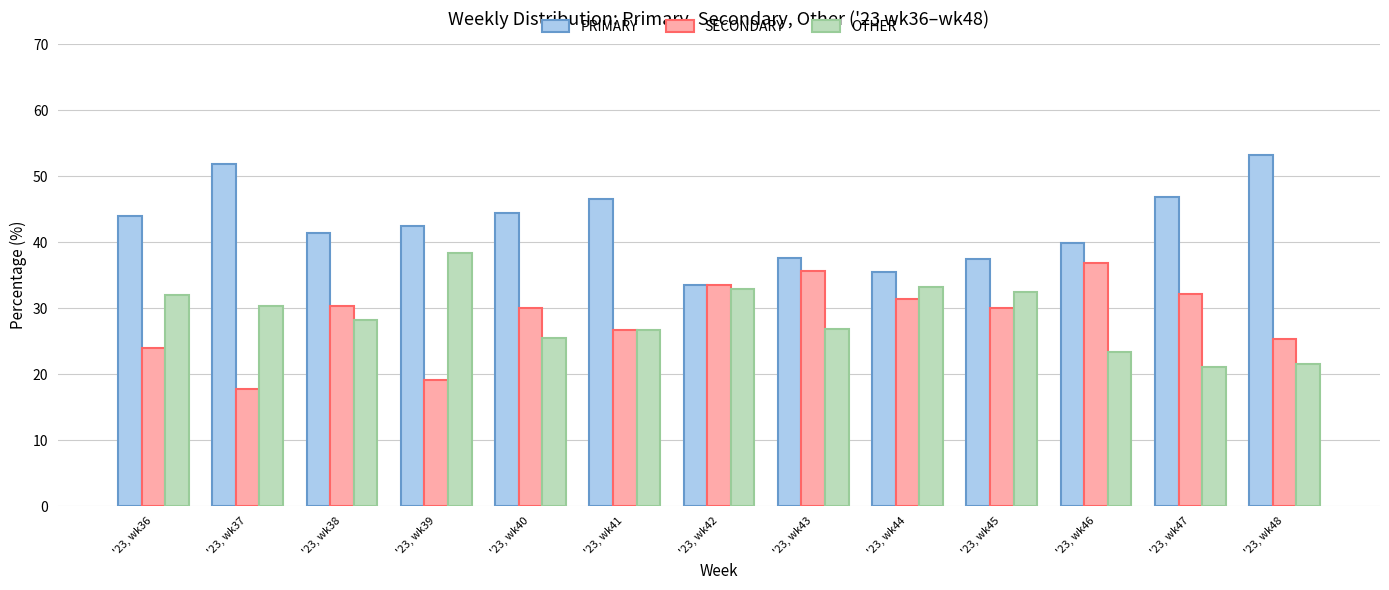

What is the difference between the highest and lowest values at '23, wk38?

13.1